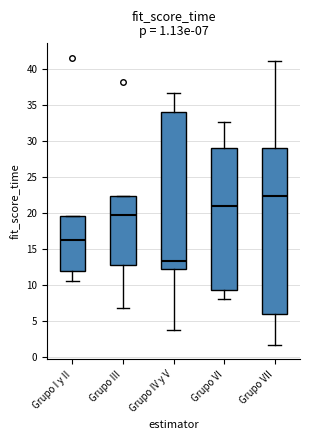

Which box has the lowest median line?

Grupo IV y V